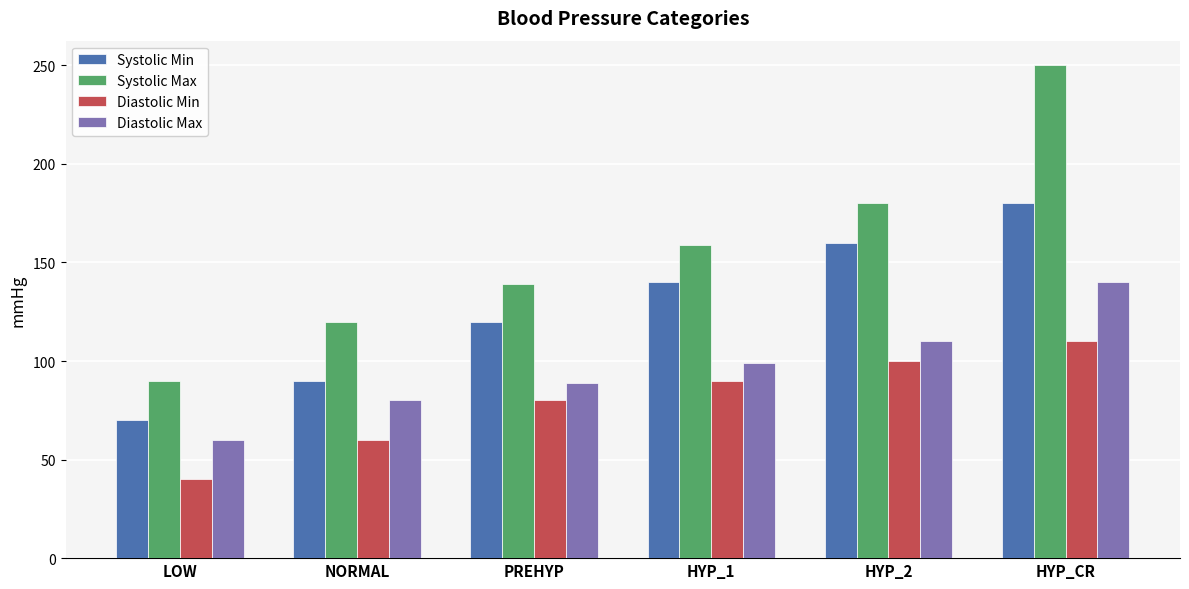

How many bars are there in each group?

4